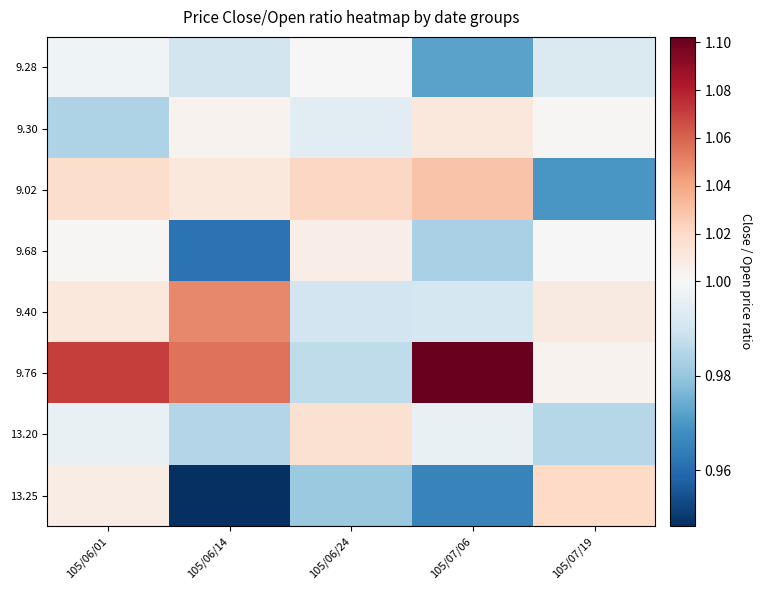

How many series are shown in this chart?

8